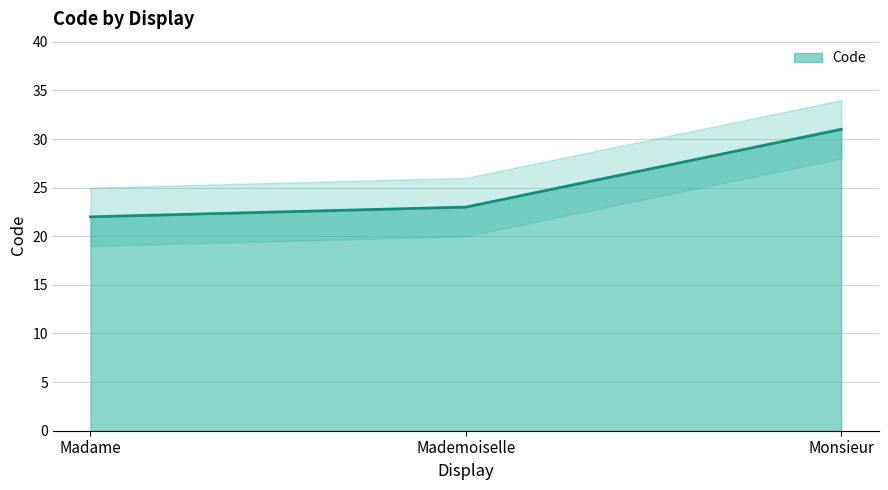

At which label does the data first exceed 23?

Monsieur